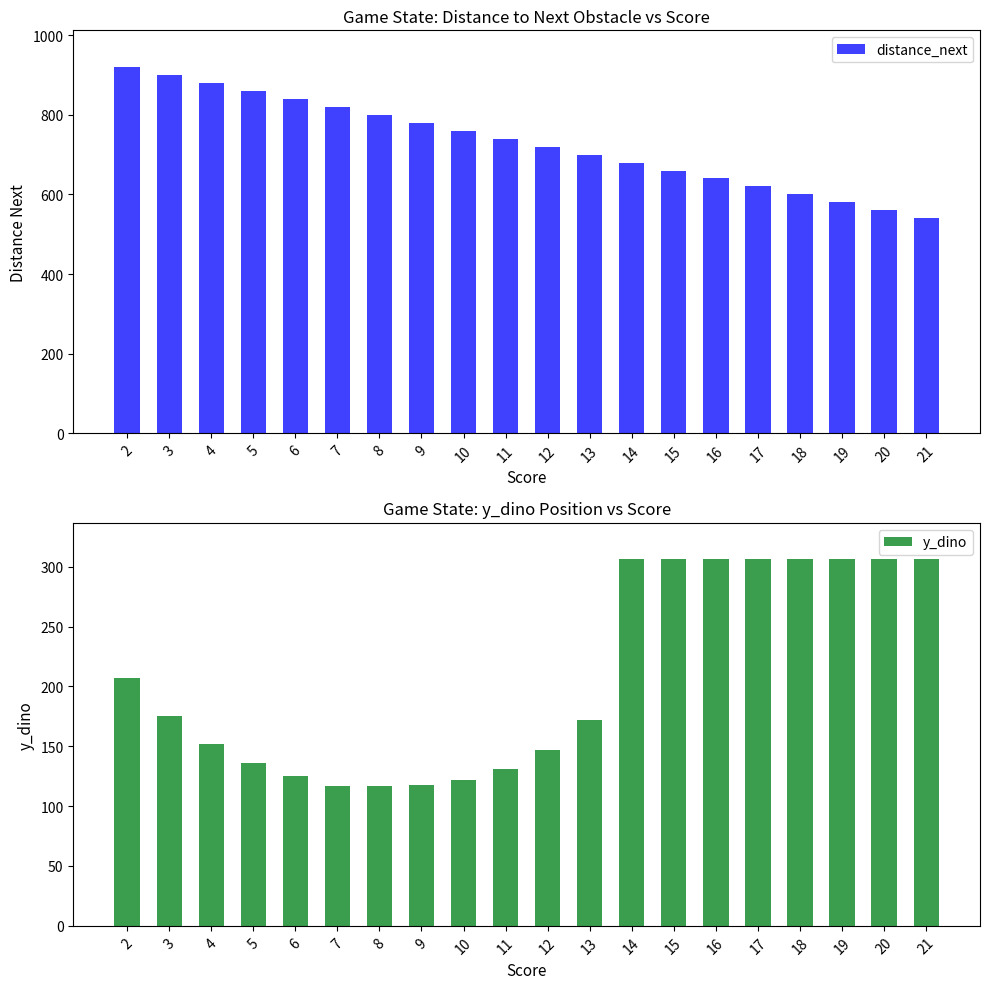

True or false: y_dino has a value of 242 at 4.

False